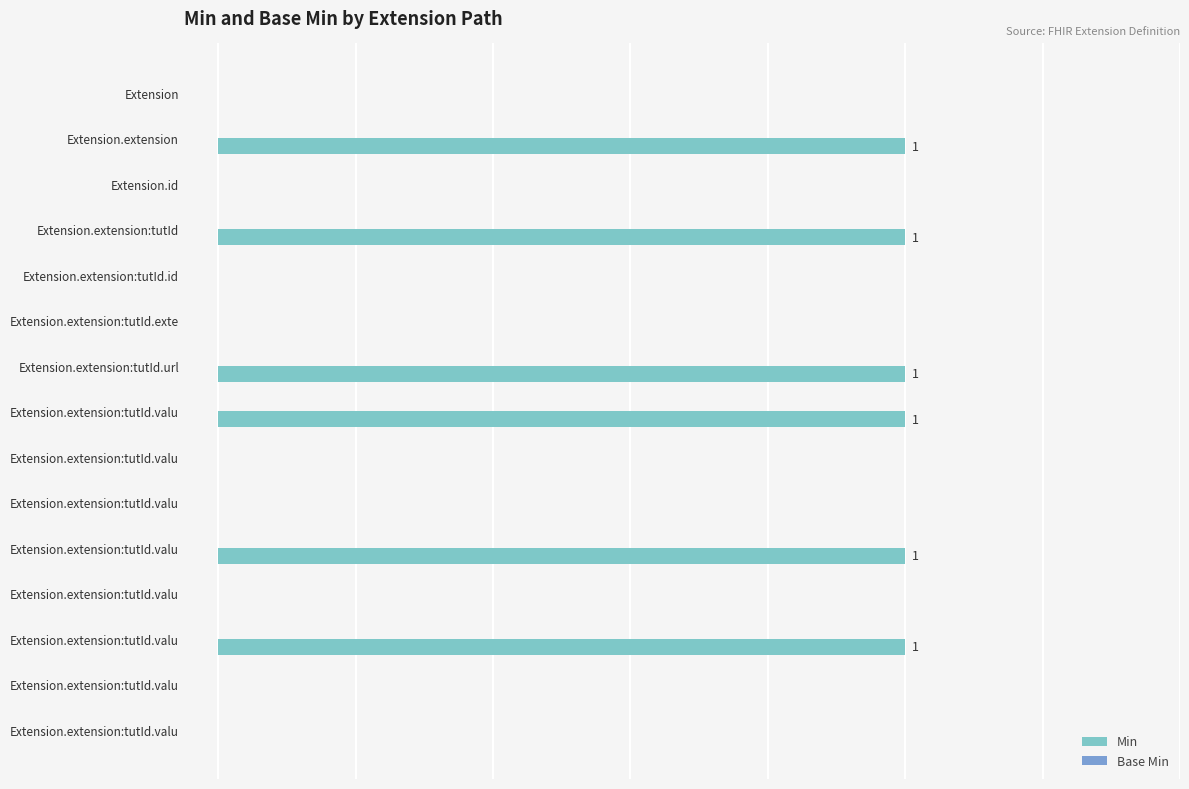

Are the bars horizontal?

Yes